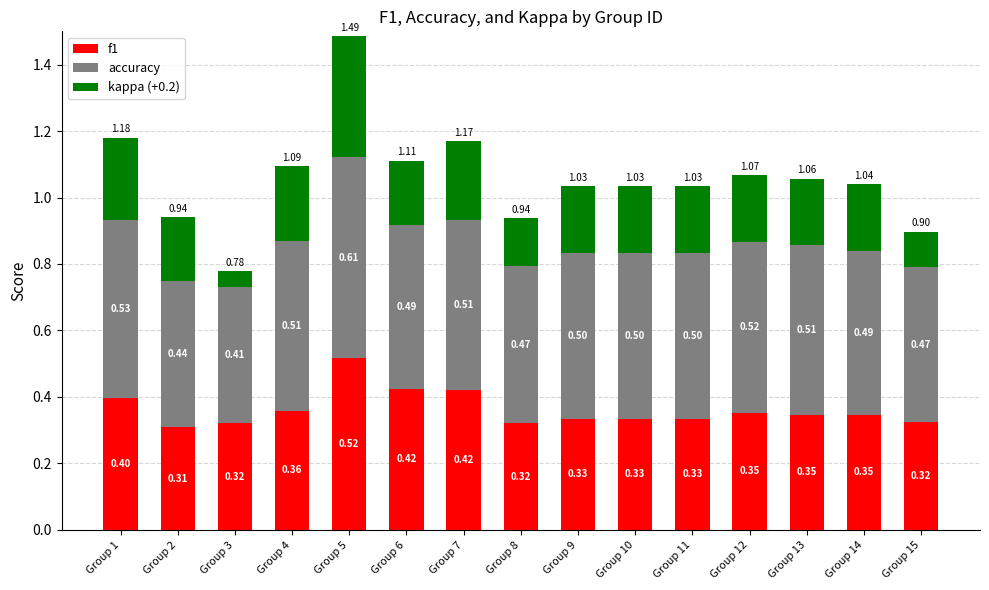

What is the total value across all series at Group 13?

1.1